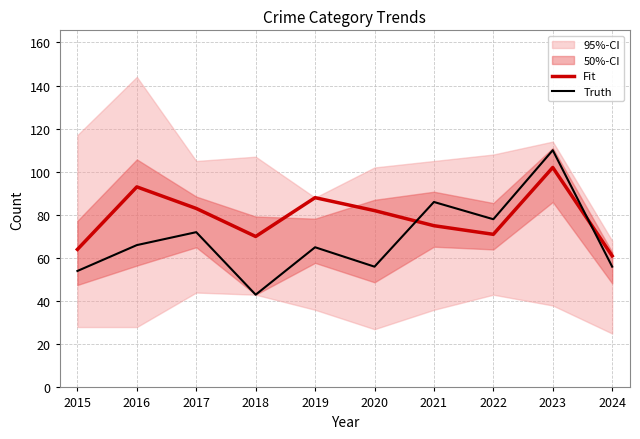

Which series has the widest spread of values?

Truth